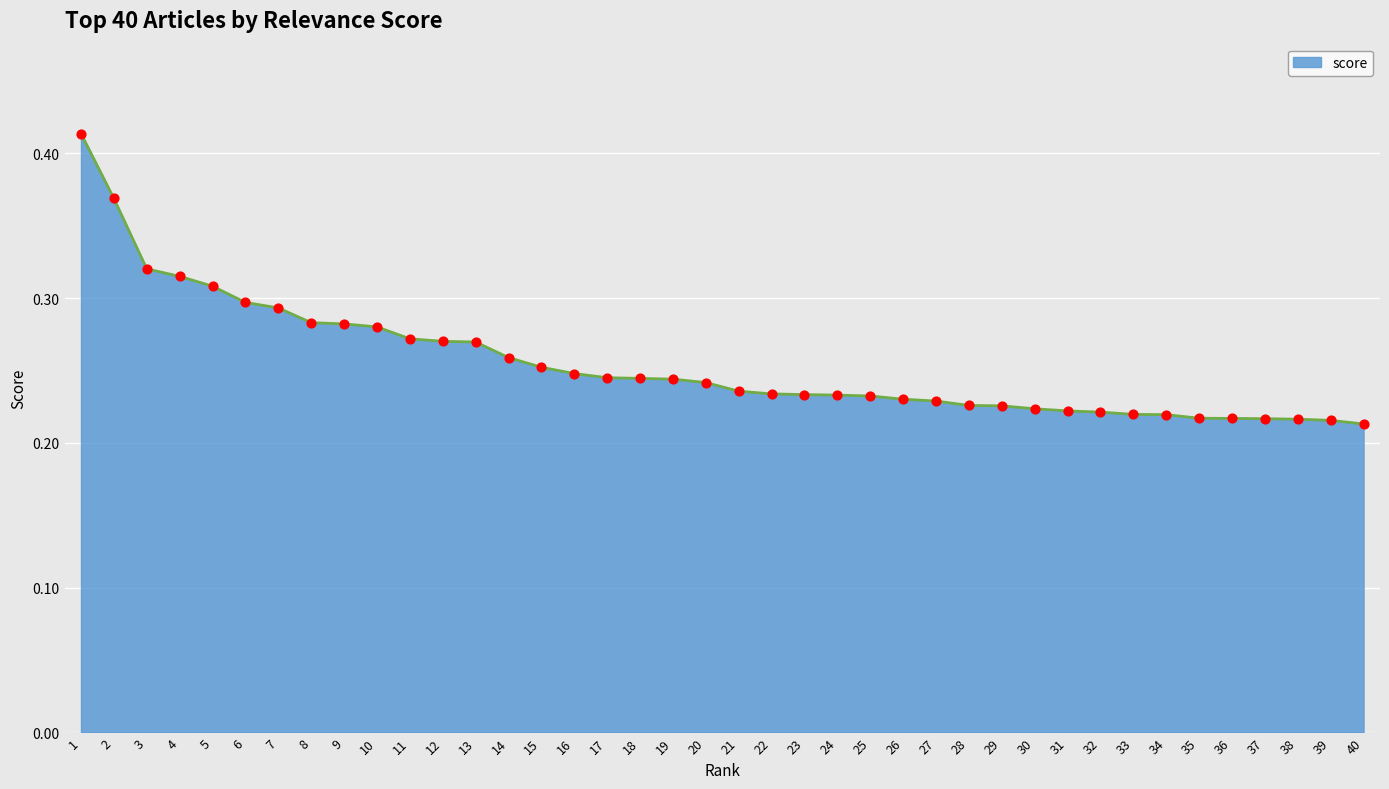

Between 10 and 34, which is larger?

10